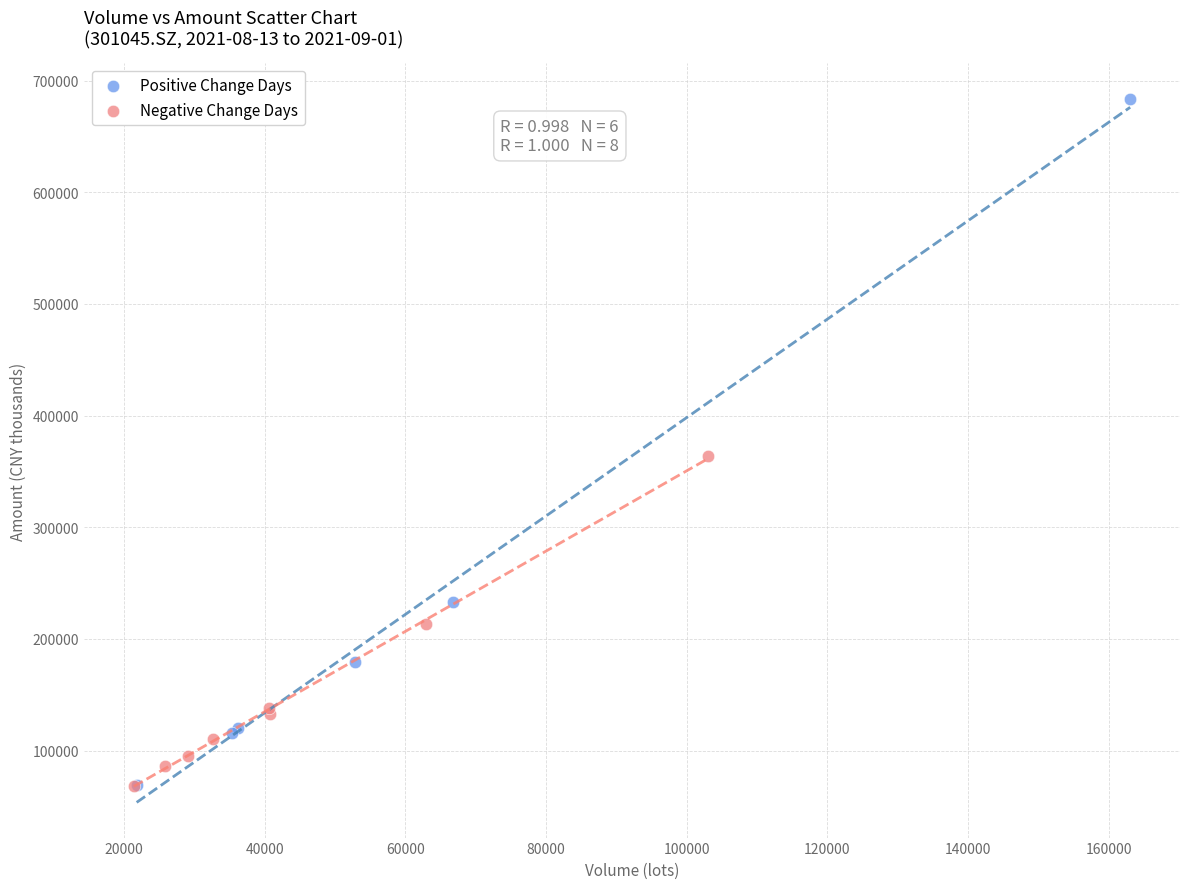

Which series has the widest spread of Y values?

Positive Change Days